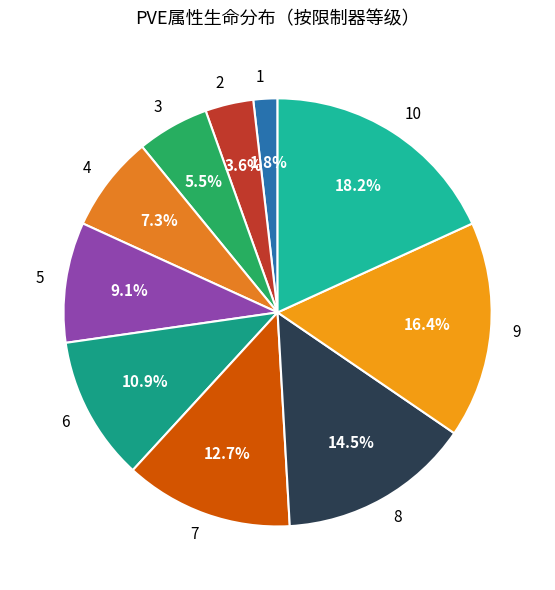

How many slices are in this pie chart?

10